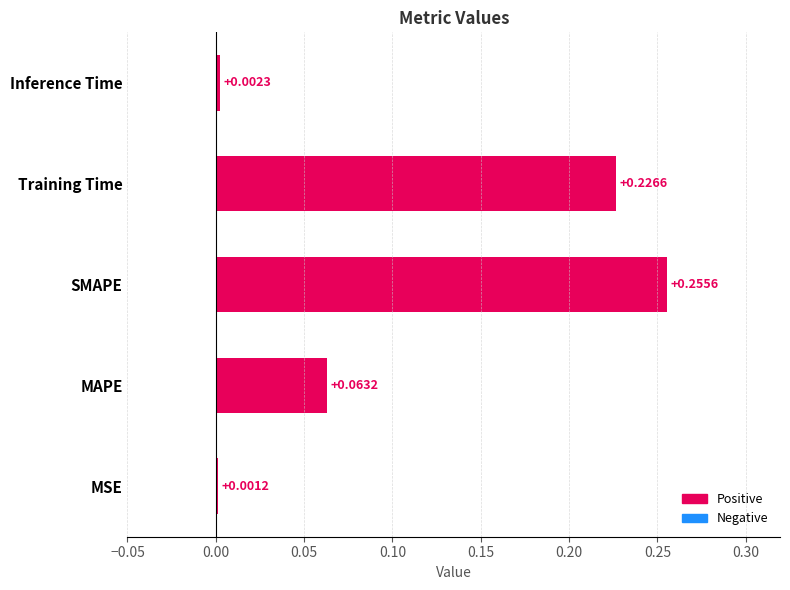

At which label is the value closest to 0?

MSE